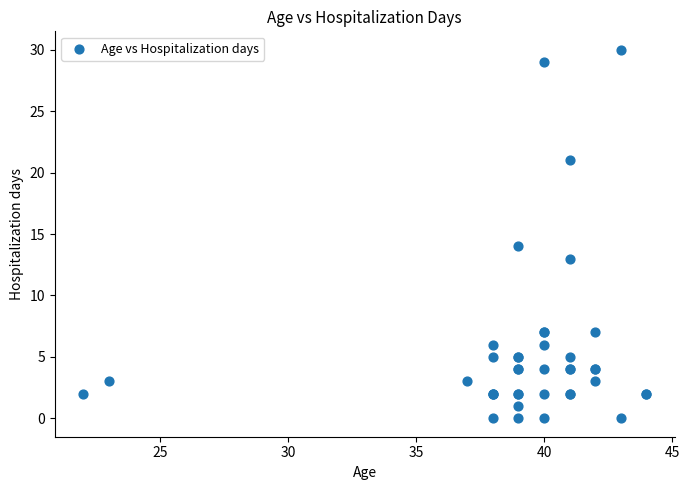

What Y value in the scatter plot is closest to 15?

14